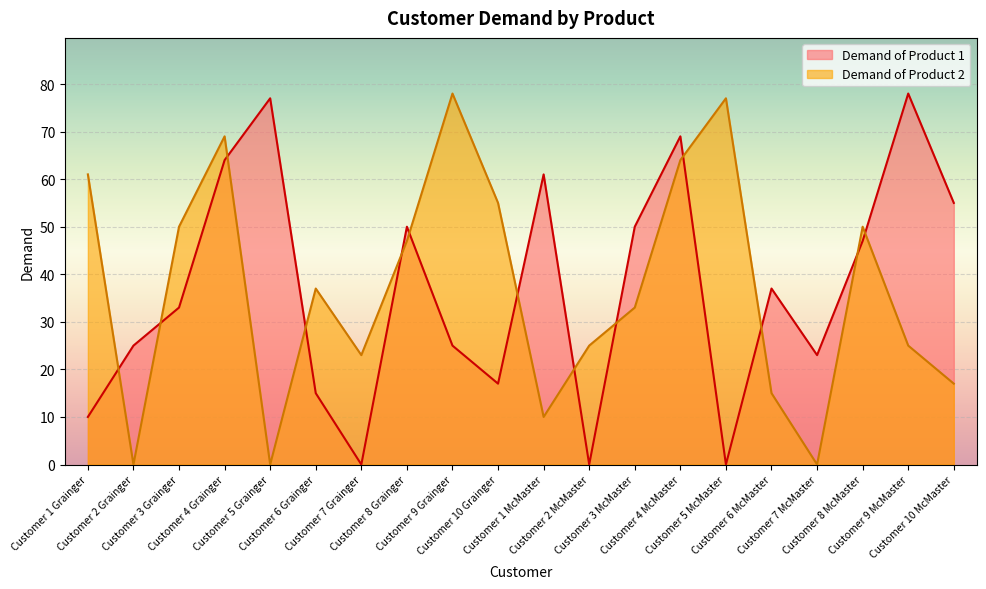

Where is the first local maximum for Demand of Product 2?

Customer 4 Grainger